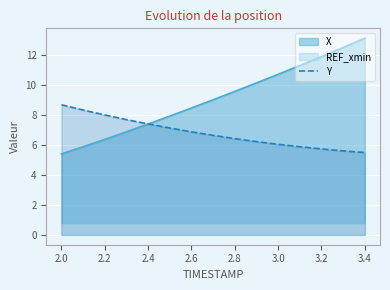

What is the minimum value for Y?

5.5